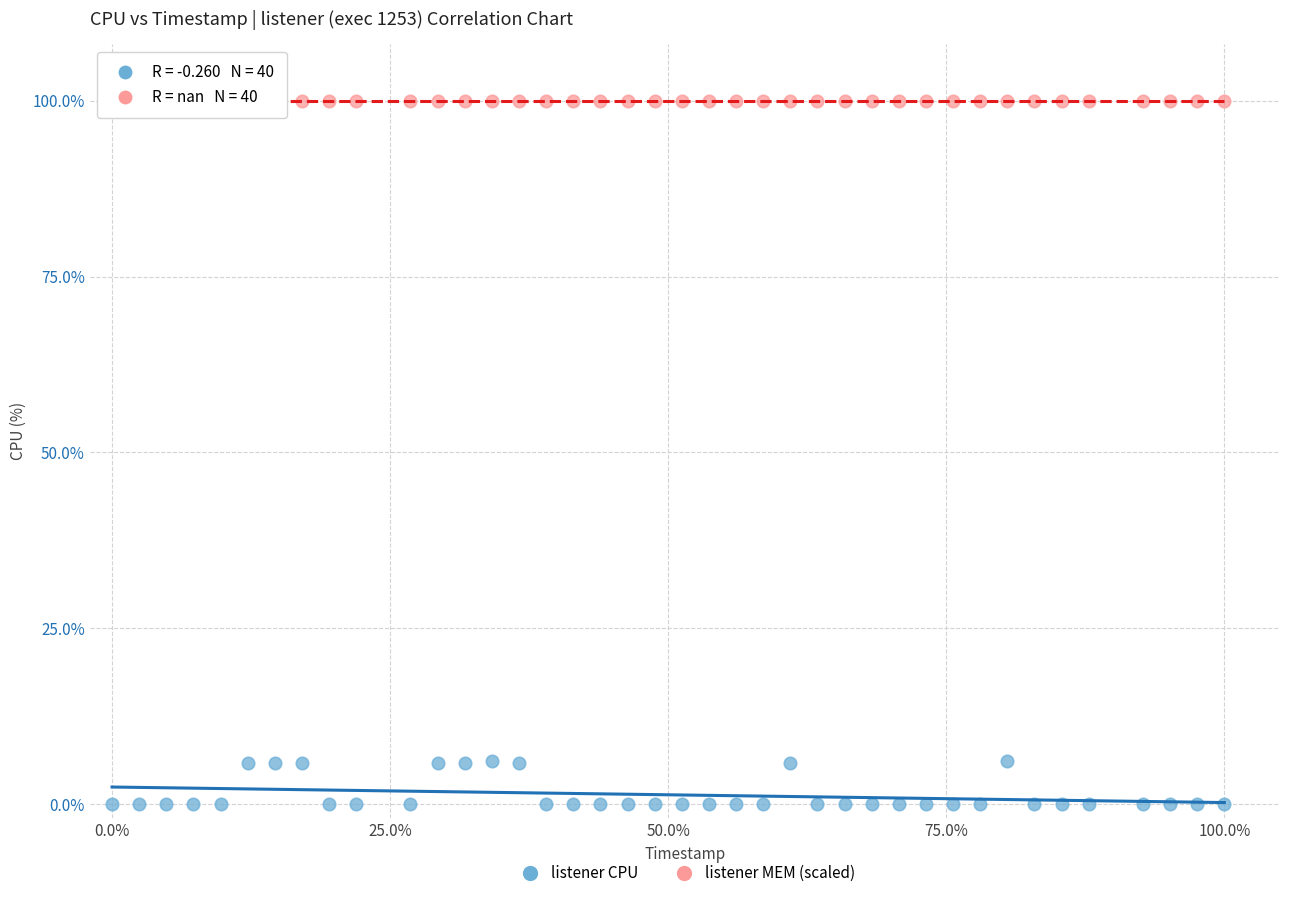

Which series contains the highest Y value?

listener MEM (scaled)